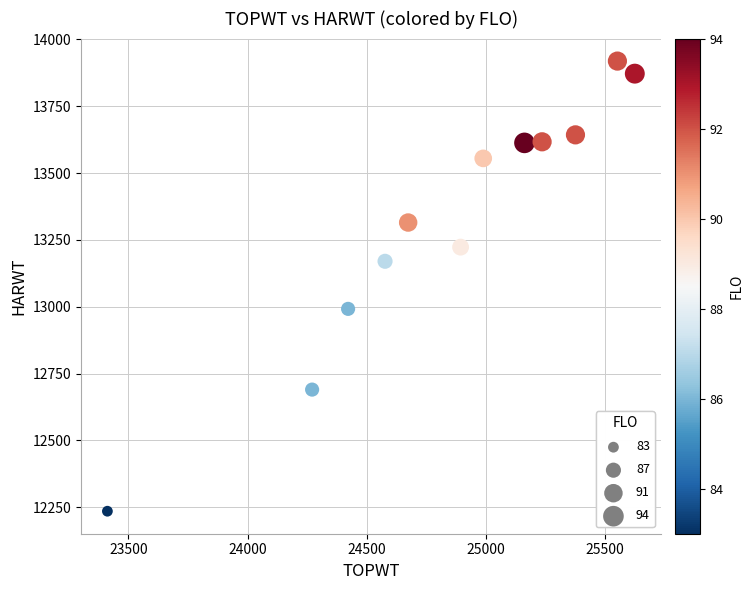

What is the range of X values (max minus min)?

2213